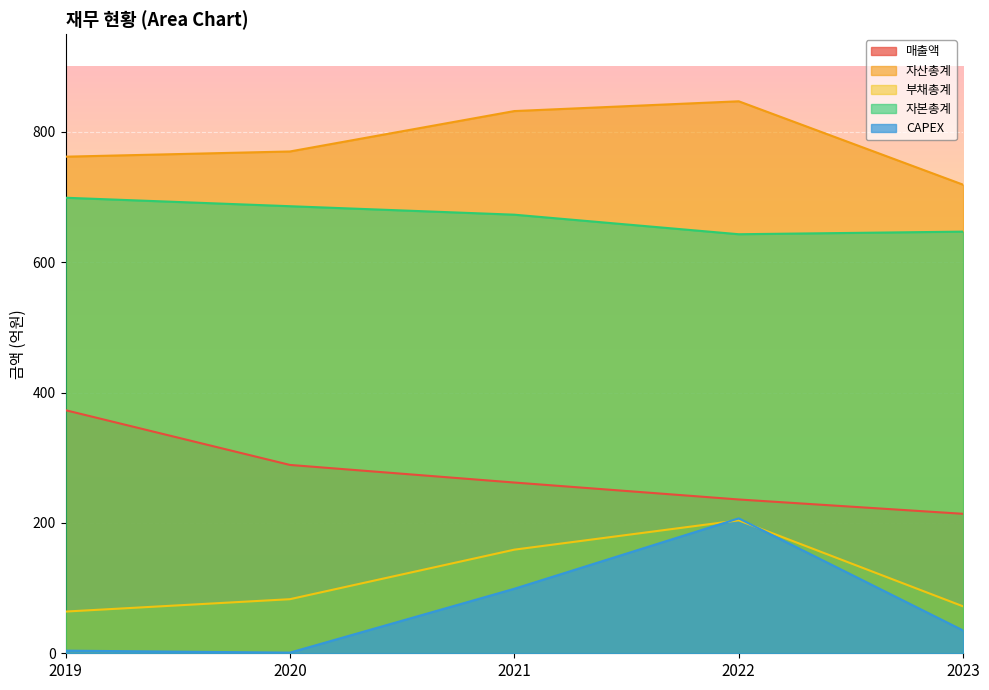

True or false: 자본총계 and 매출액 cross at least once.

False